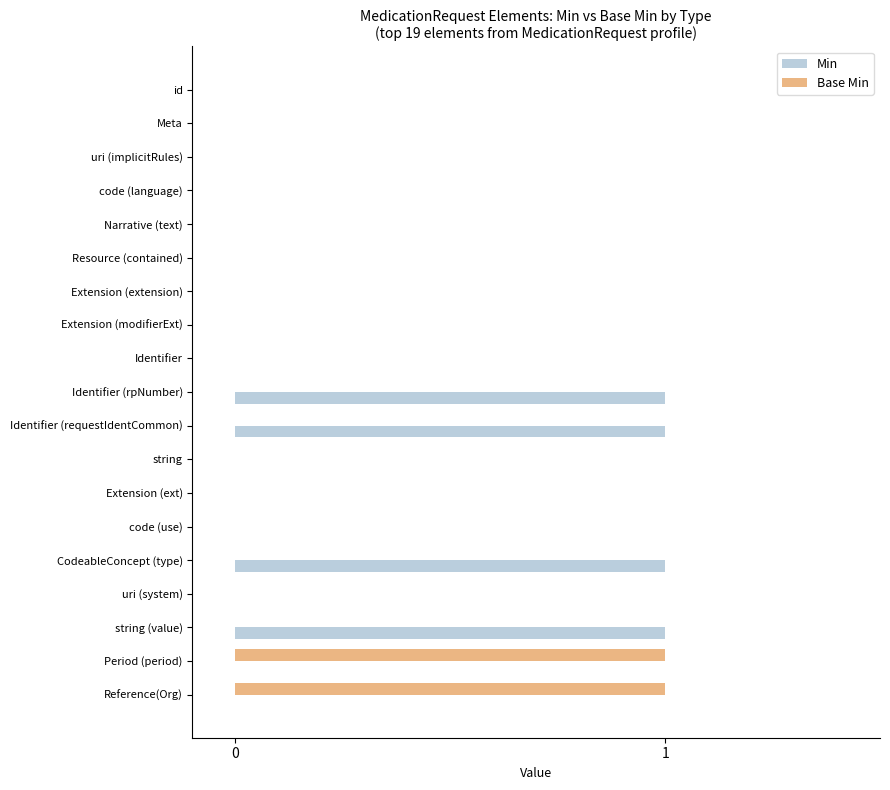

The Base Min series shows 0 at Resource (contained). True or false?

True